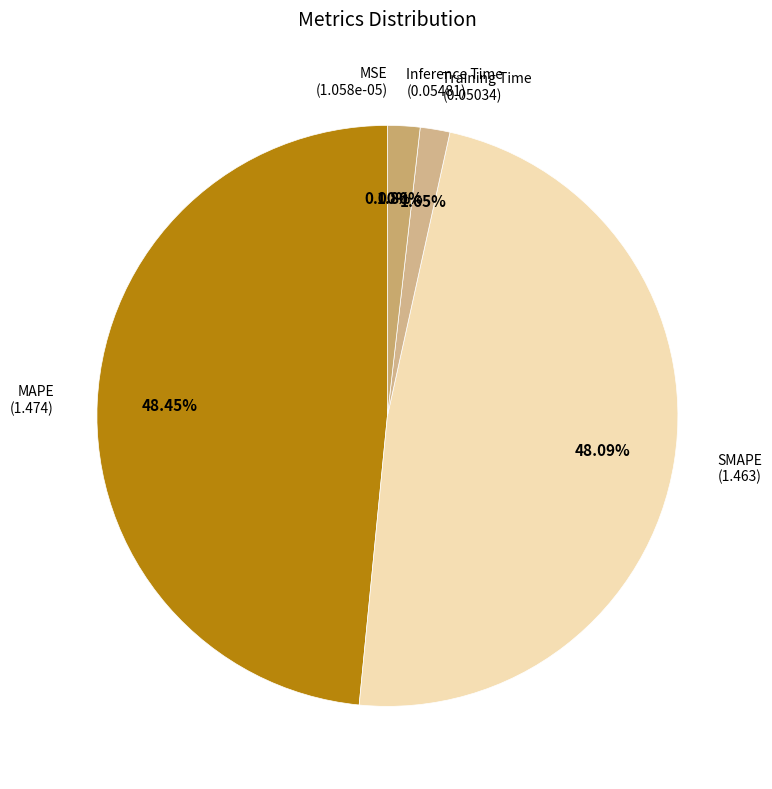

Does any single category account for the majority?

No